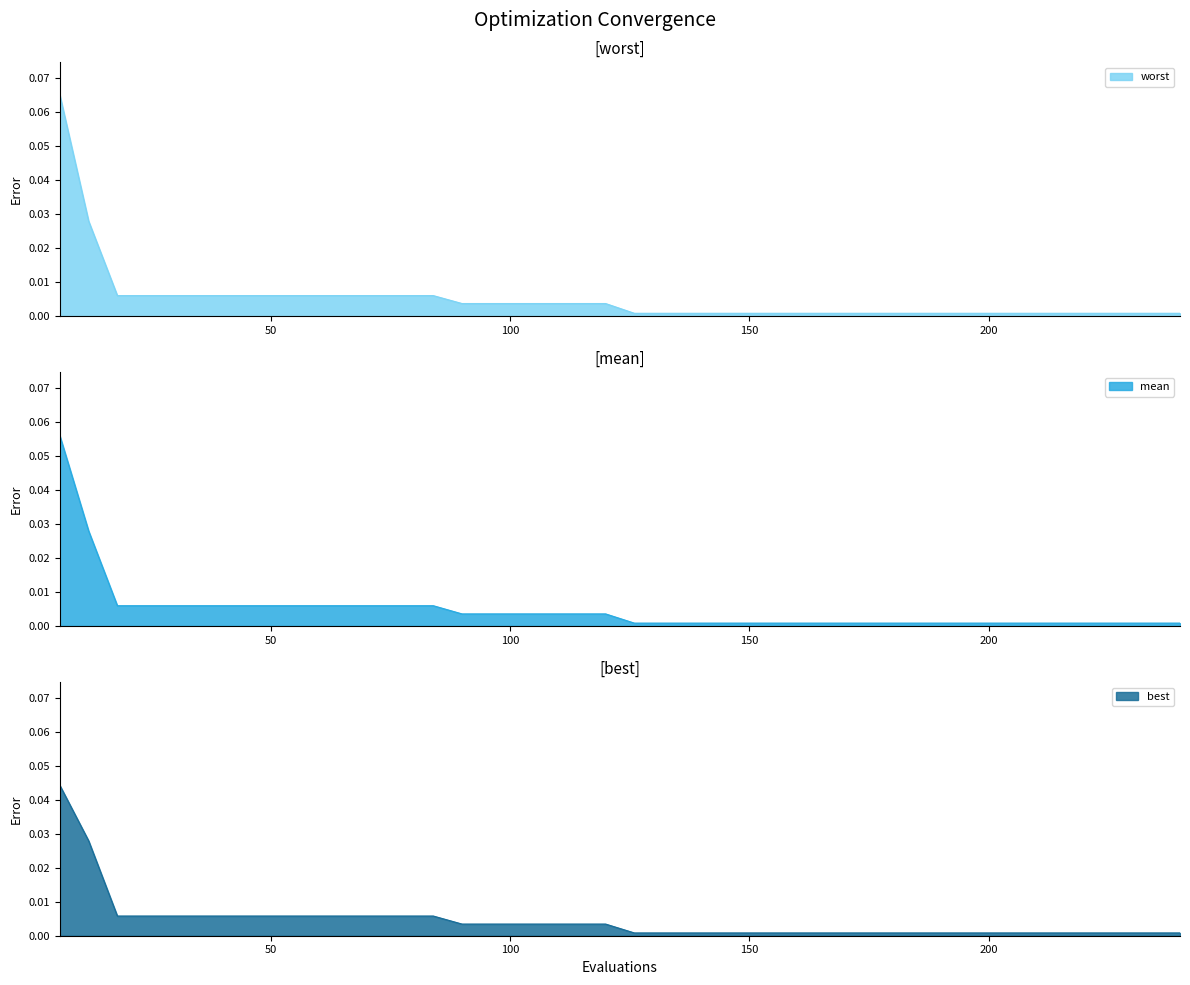

At which label is best closest to 0?

126